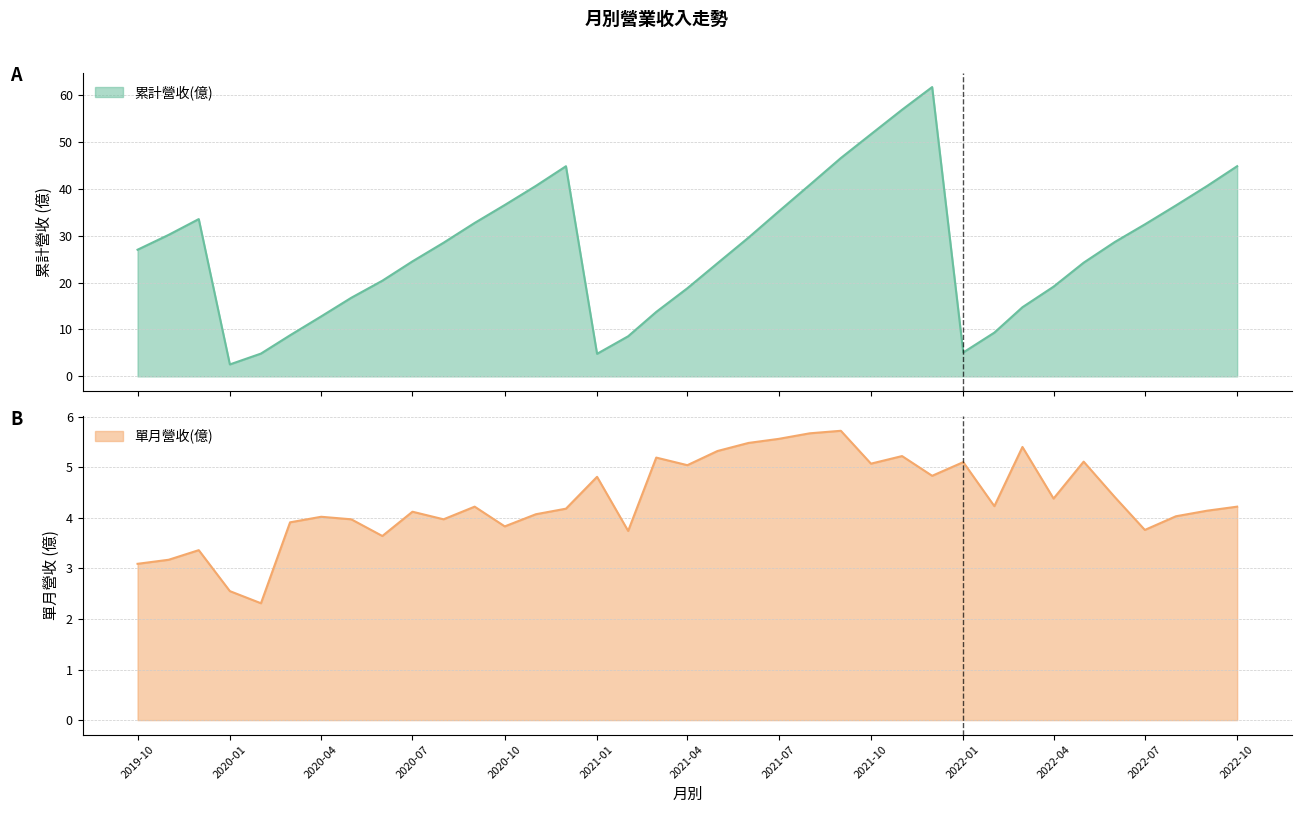

What position from the right is 2020-11?

24